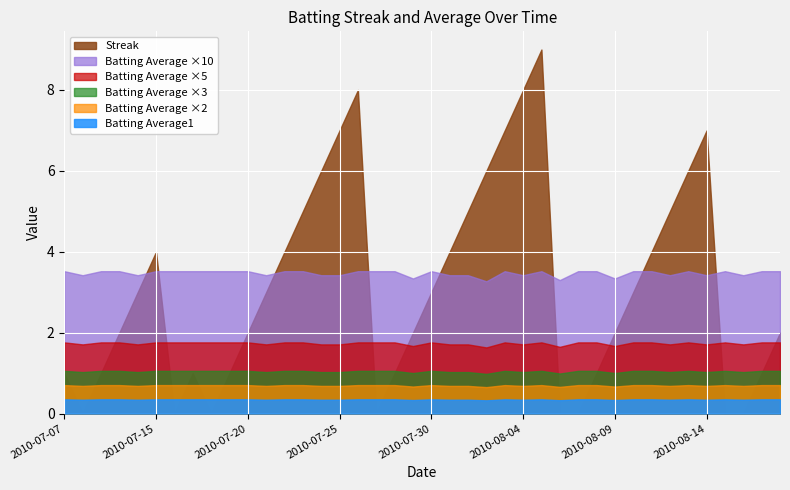

What is the value of the Batting Average1 point at the 13th from the left?

0.4